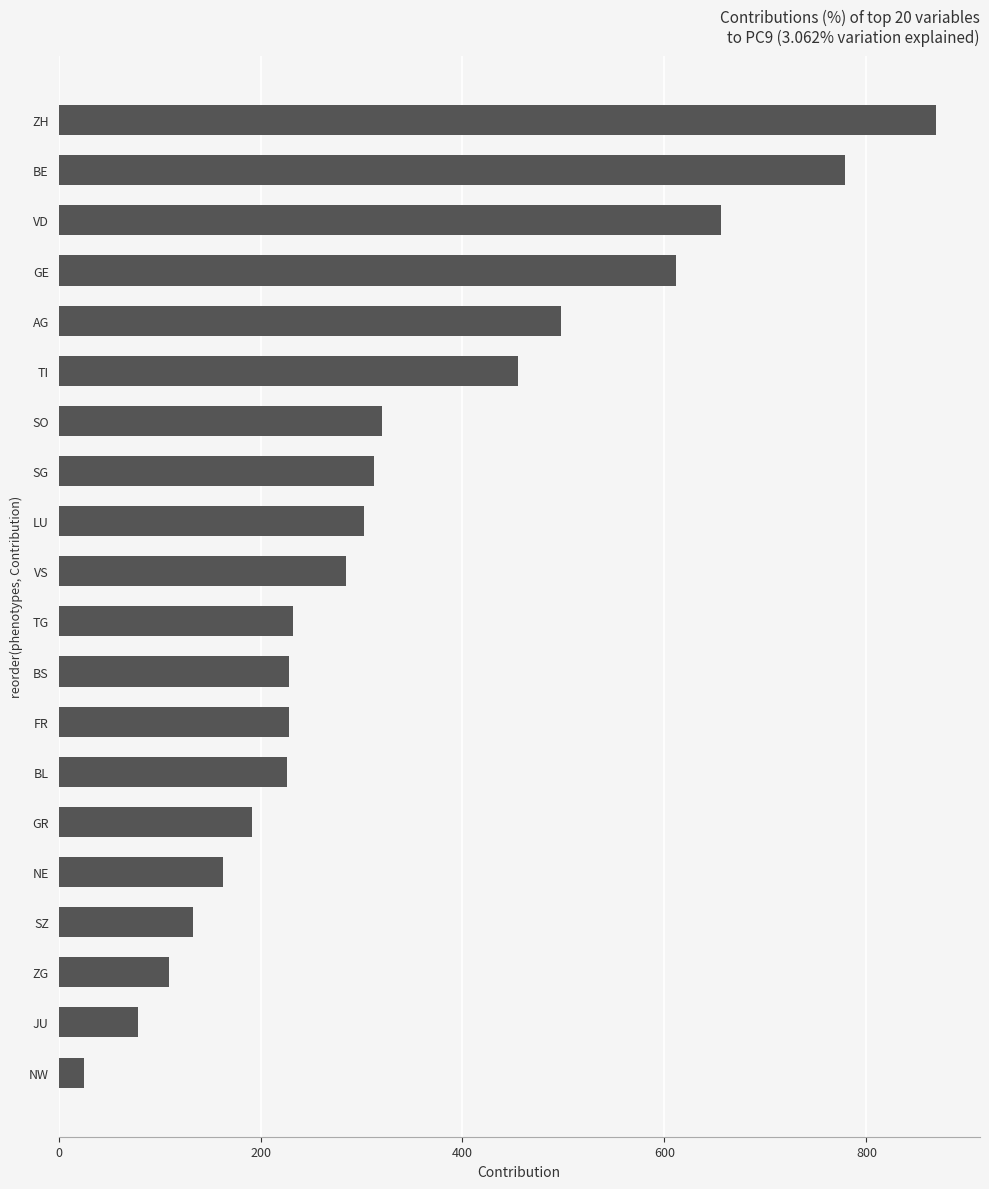

Is it true that the value at SZ is 133?

True